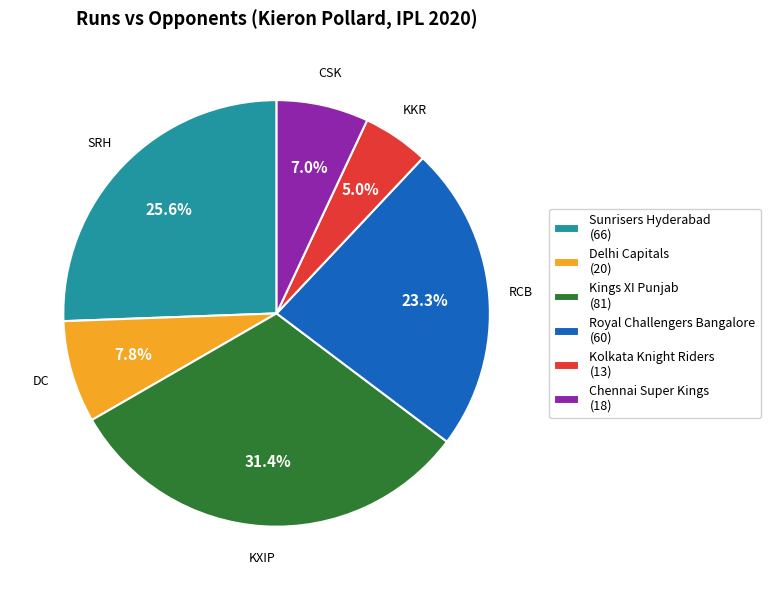

Count the number of slices in the pie.

6